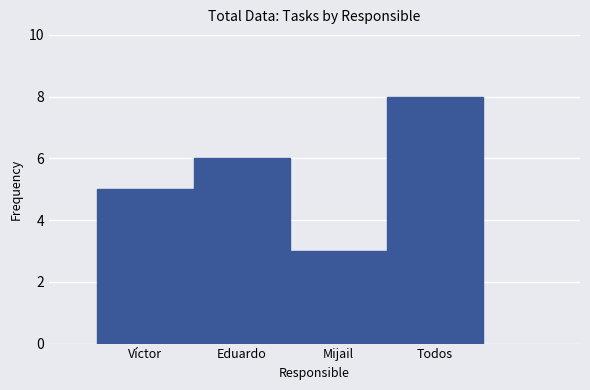

Reading right to left, list all the values displayed in this chart.

8	3	6	5